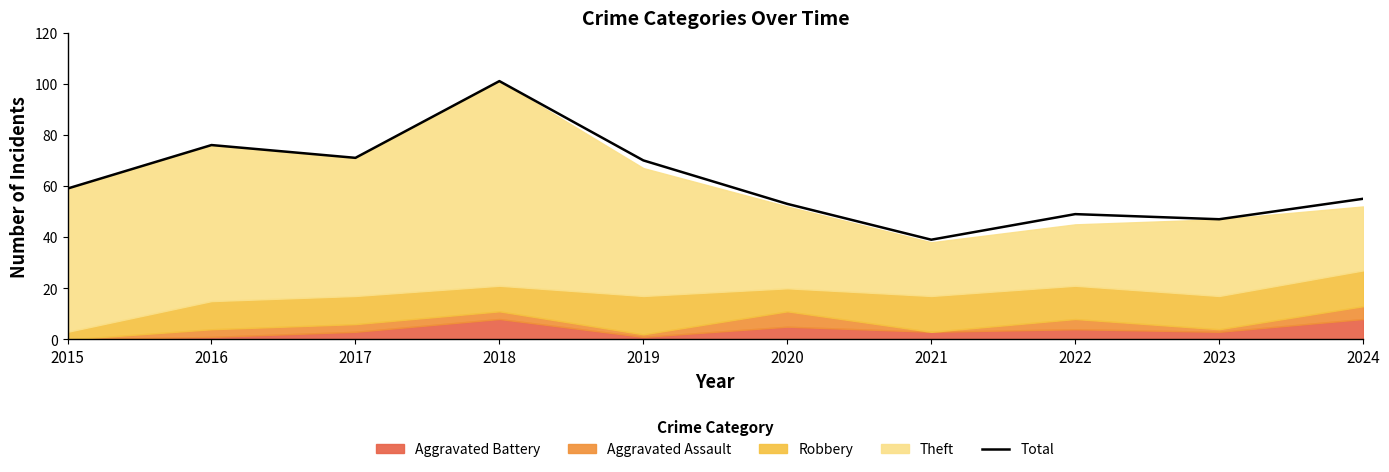

Reading left to right, list all the values displayed in this chart.

59	76	71	101	70	53	39	49	47	55